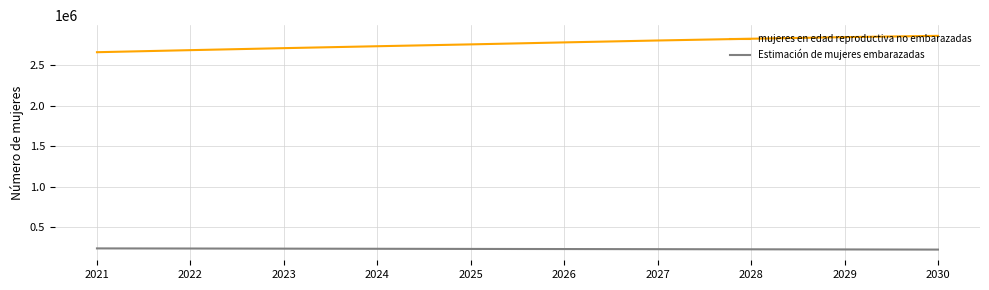

Rank the series by their maximum value, from lowest to highest.

Estimación de mujeres embarazadas, mujeres en edad reproductiva no embarazadas